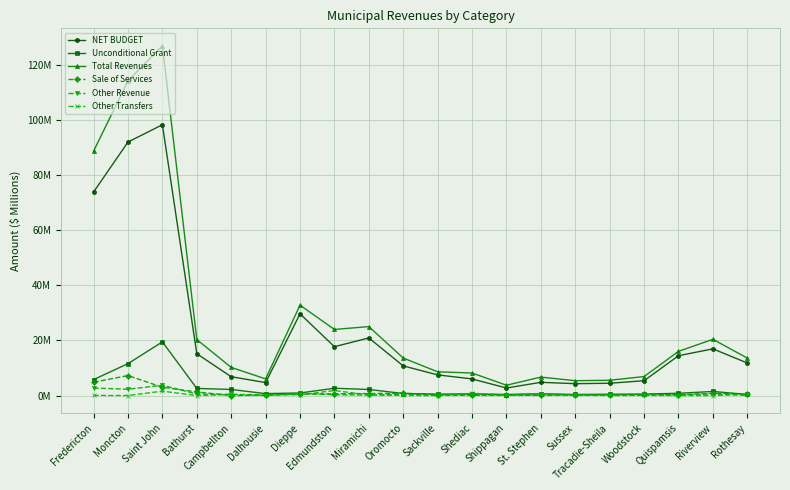

True or false: Total Revenues and Unconditional Grant cross at least once.

False